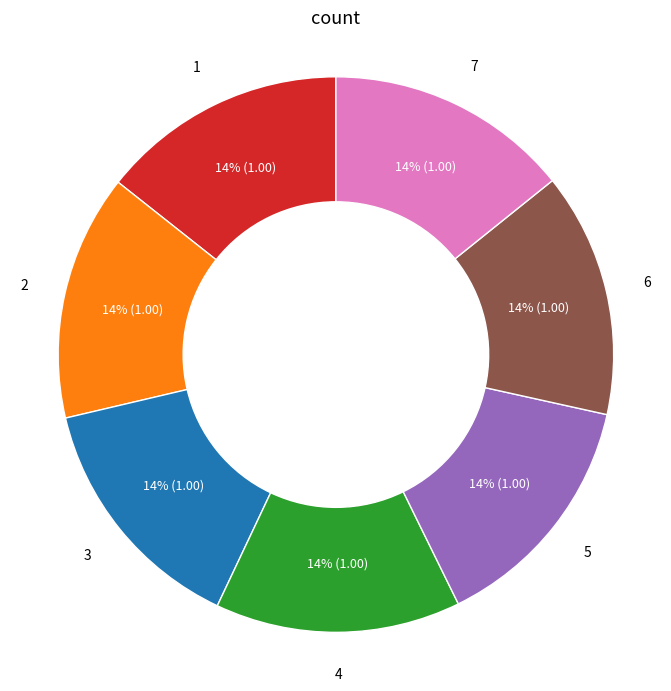

How many segments does this pie chart have?

7